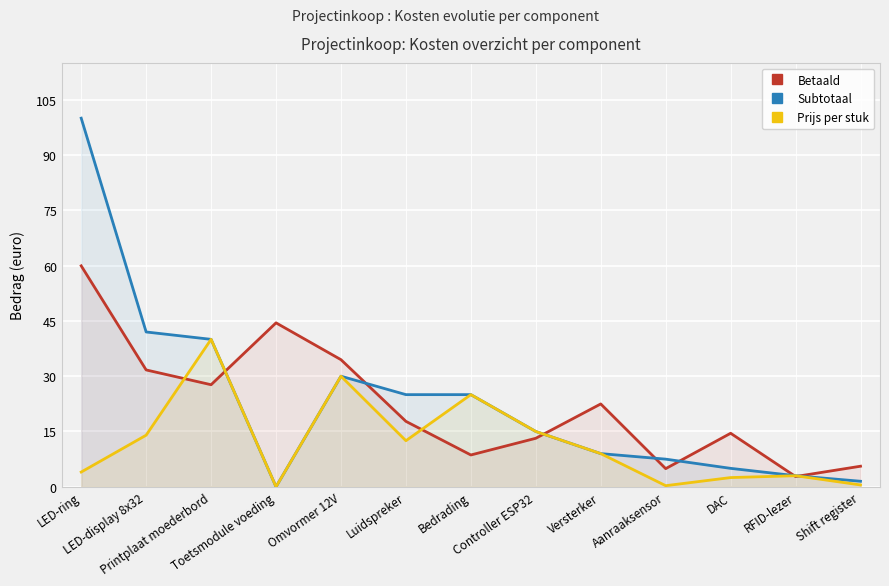

List the labels in order of Subtotaal value, largest first.

LED-ring, LED-display 8x32, Printplaat moederbord, Omvormer 12V, Luidspreker, Bedrading, Controller ESP32, Versterker, Aanraaksensor, DAC, RFID-lezer, Shift register, Toetsmodule voeding